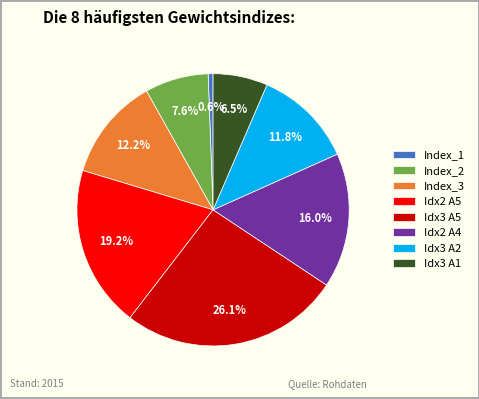

Does any single category account for the majority?

No